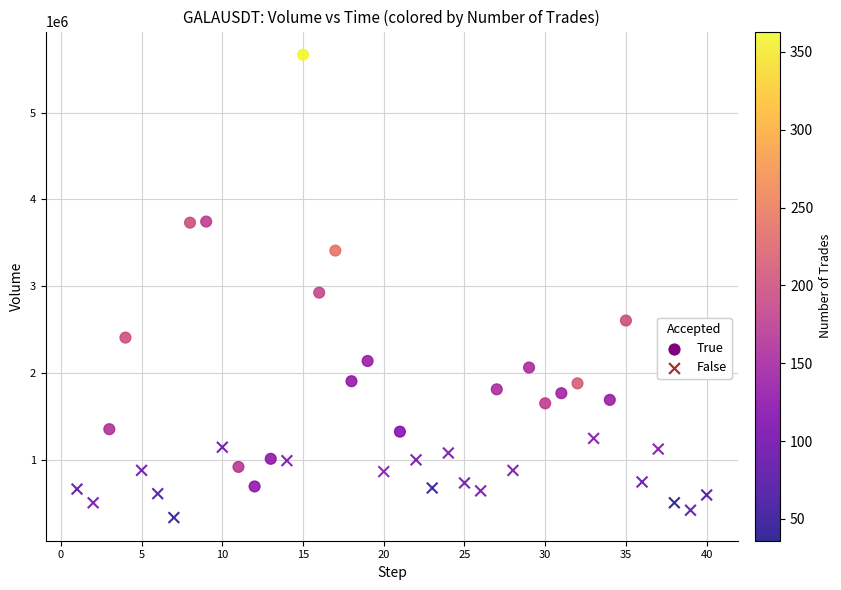

Which series contains the lowest Y value?

False